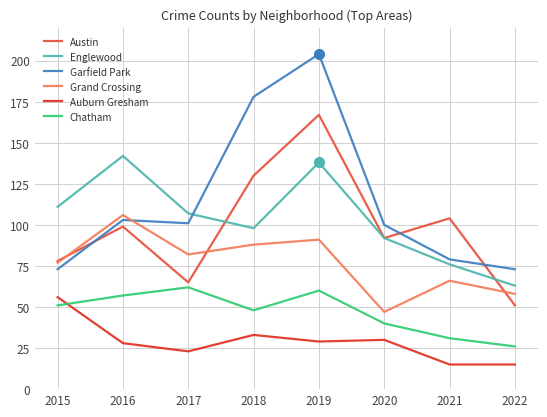

Which series has the largest total across all categories?

Garfield Park